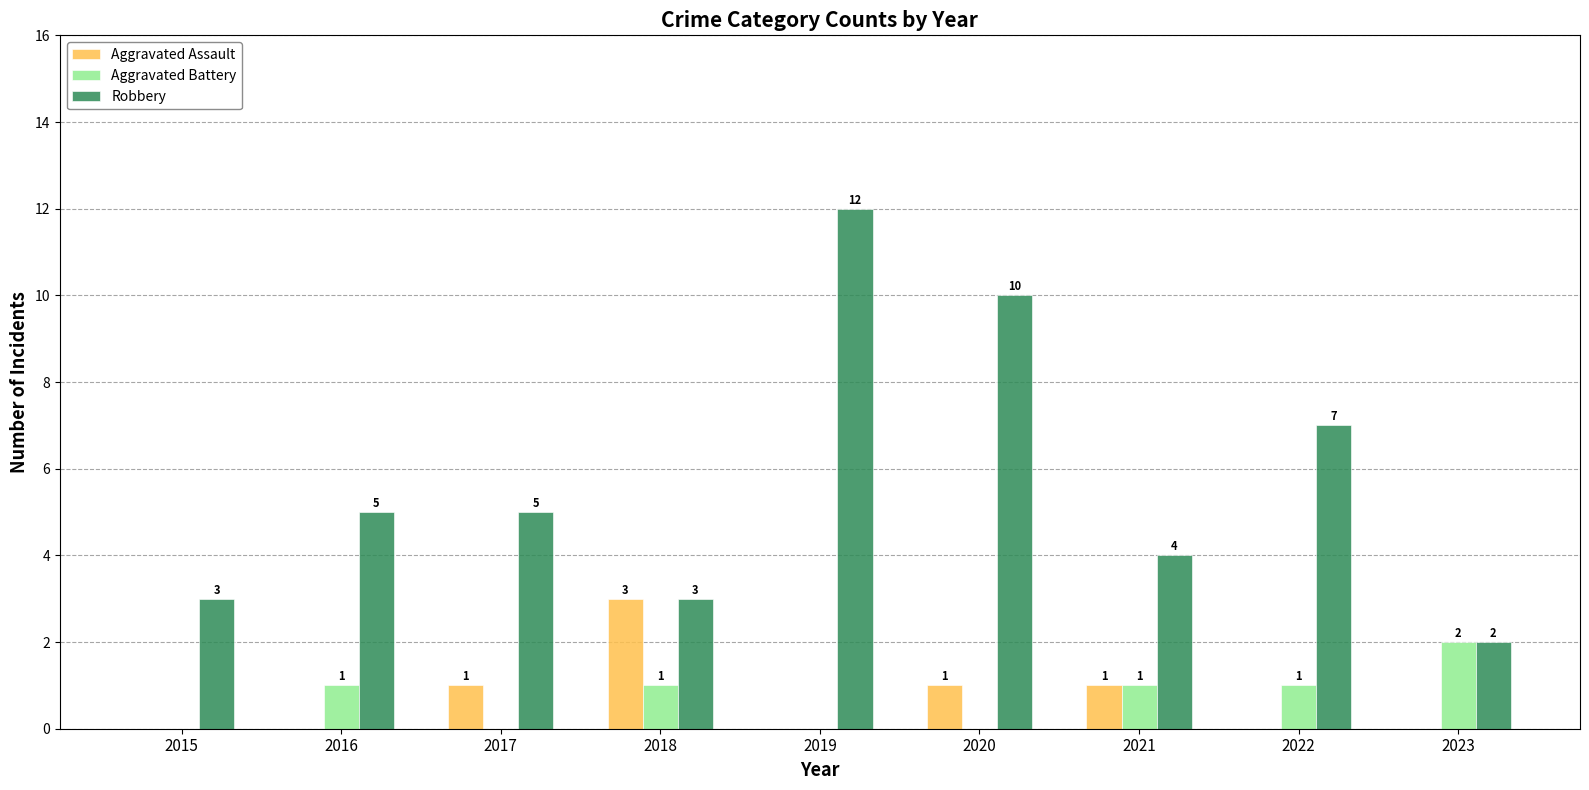

Reading right to left, list all the values displayed in this chart.

Aggravated Assault: 2023=0	2022=0	2021=1	2020=1	2019=0	2018=3	2017=1	2016=0	2015=0
Aggravated Battery: 2023=2	2022=1	2021=1	2020=0	2019=0	2018=1	2017=0	2016=1	2015=0
Robbery: 2023=2	2022=7	2021=4	2020=10	2019=12	2018=3	2017=5	2016=5	2015=3